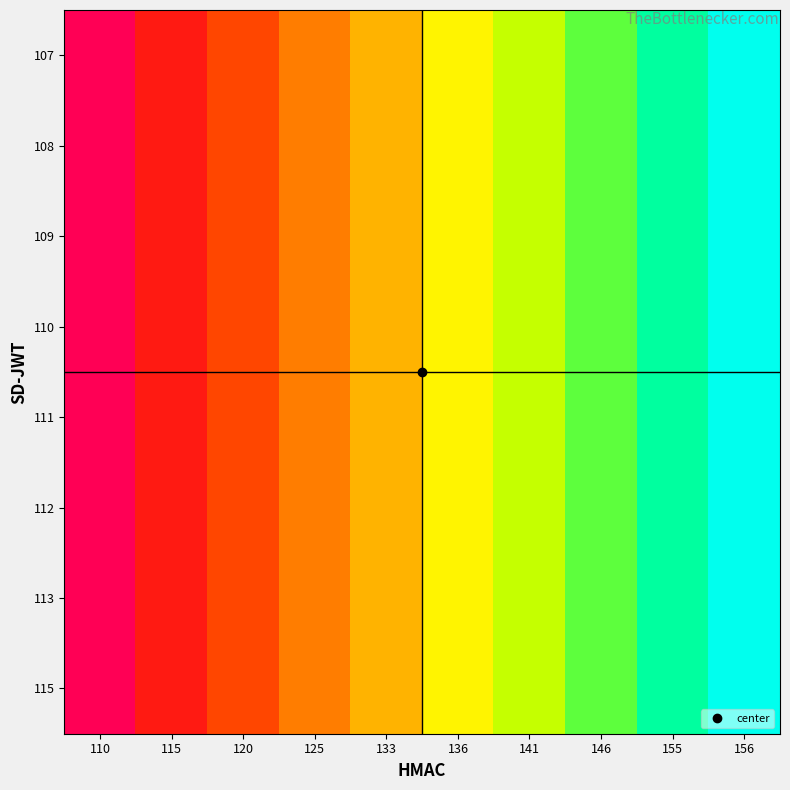

Reading right to left, list all the values displayed in this chart.

107: 156=823	155=743	146=662	141=582	136=500	133=420	125=341	120=258	115=180	110=98
108: 156=823	155=743	146=662	141=582	136=500	133=420	125=341	120=258	115=180	110=98
109: 156=823	155=743	146=662	141=582	136=500	133=420	125=341	120=258	115=180	110=98
110: 156=823	155=743	146=662	141=582	136=500	133=420	125=341	120=258	115=180	110=98
111: 156=823	155=743	146=662	141=582	136=500	133=420	125=341	120=258	115=180	110=98
112: 156=823	155=743	146=662	141=582	136=500	133=420	125=341	120=258	115=180	110=98
113: 156=823	155=743	146=662	141=582	136=500	133=420	125=341	120=258	115=180	110=98
115: 156=823	155=743	146=662	141=582	136=500	133=420	125=341	120=258	115=180	110=98